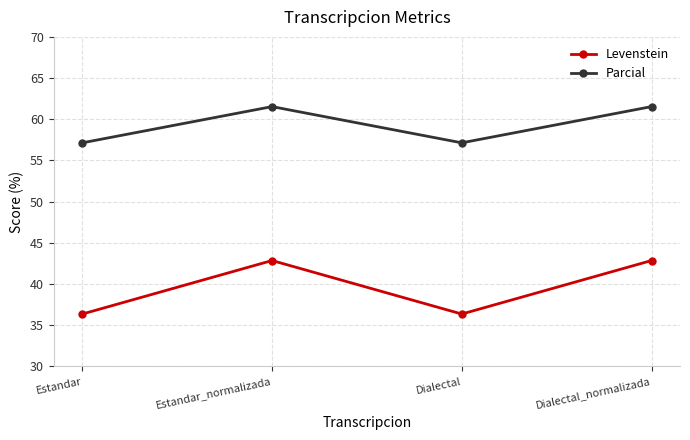

Does the chart display data point markers on the line(s)?

Yes